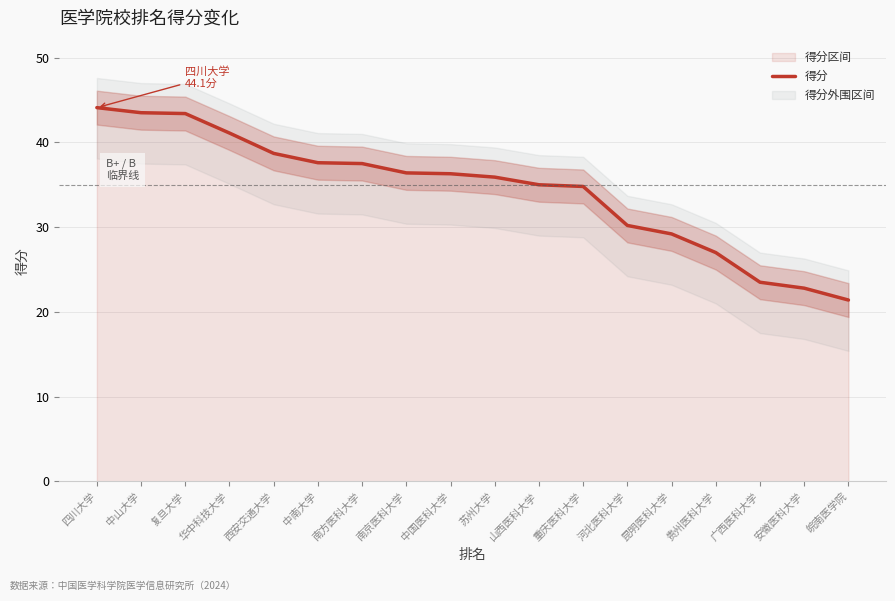

True or false: there are more than 1 points higher than both neighbors.

False